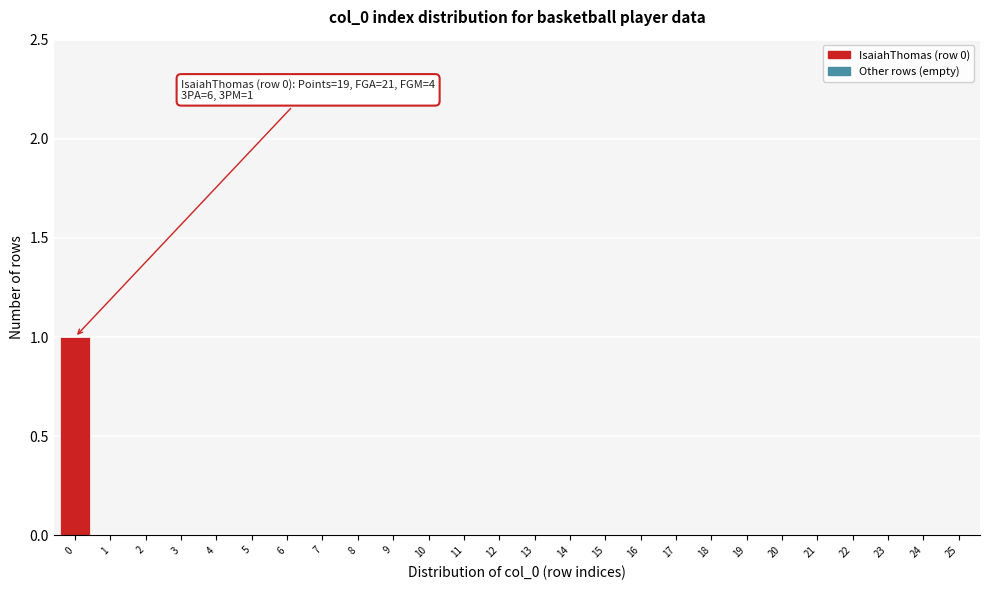

Reading left to right, transcribe all the data shown in this chart.

0=1	1=0	2=0	3=0	4=0	5=0	6=0	7=0	8=0	9=0	10=0	11=0	12=0	13=0	14=0	15=0	16=0	17=0	18=0	19=0	20=0	21=0	22=0	23=0	24=0	25=0